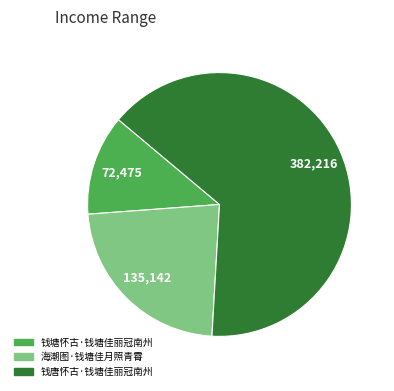

Do 钱塘怀古·钱塘佳丽冠南州 and 海潮图·钱塘佳月照青霄 together represent more than half of the pie?

No